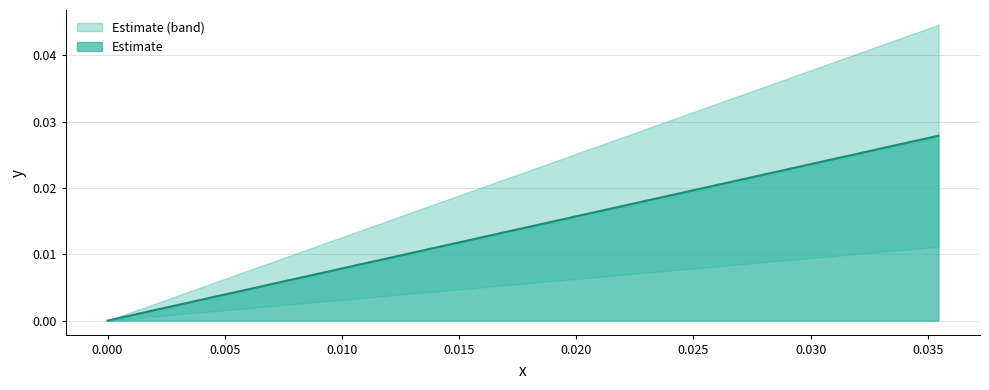

Does the chart display data point markers on the line(s)?

No